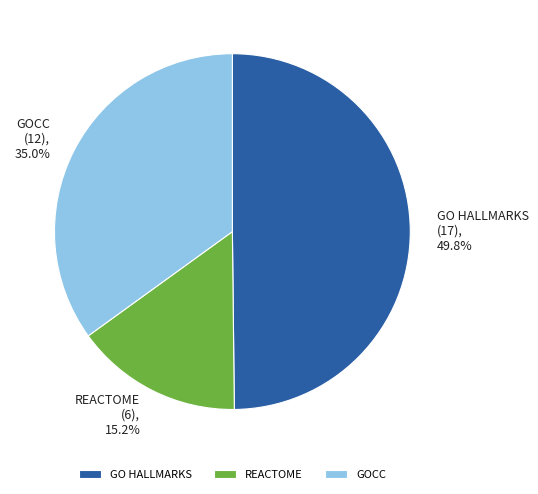

Is there a majority slice in this chart?

No